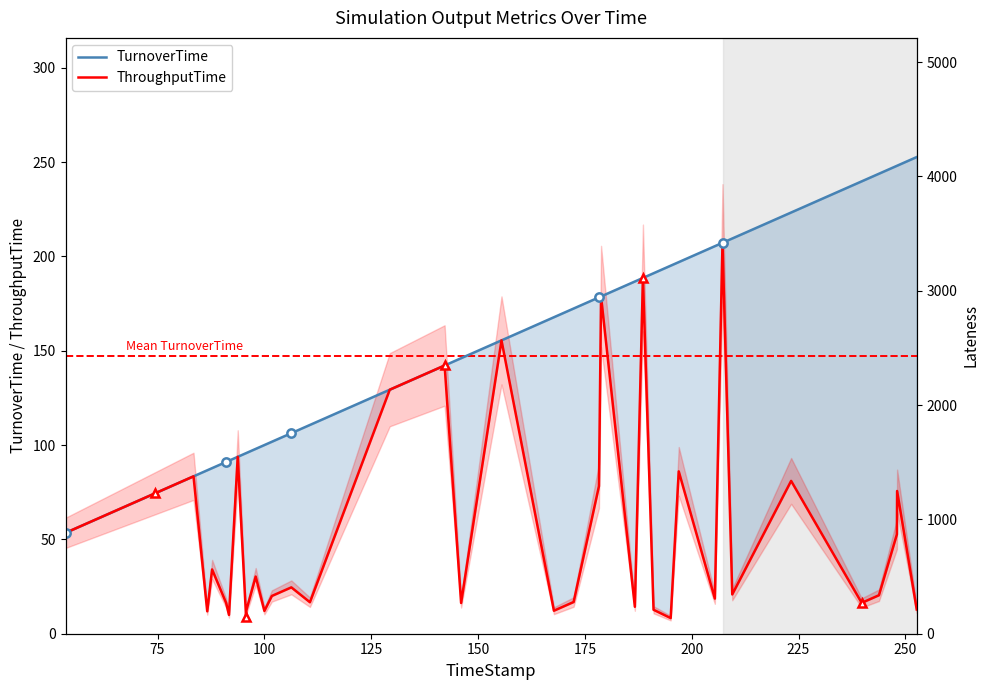

What is the minimum value for TurnoverTime?

53.5